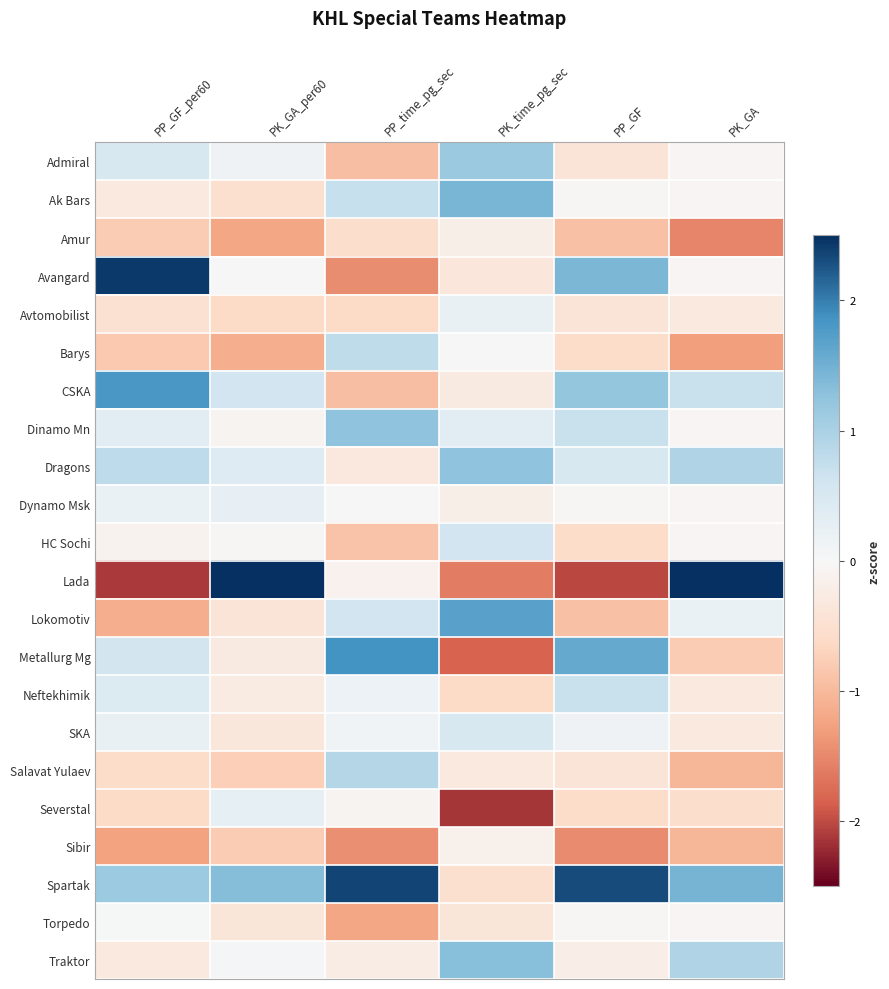

Between PK_time_pg_sec and PK_GA_per60, which is larger?

PK_time_pg_sec